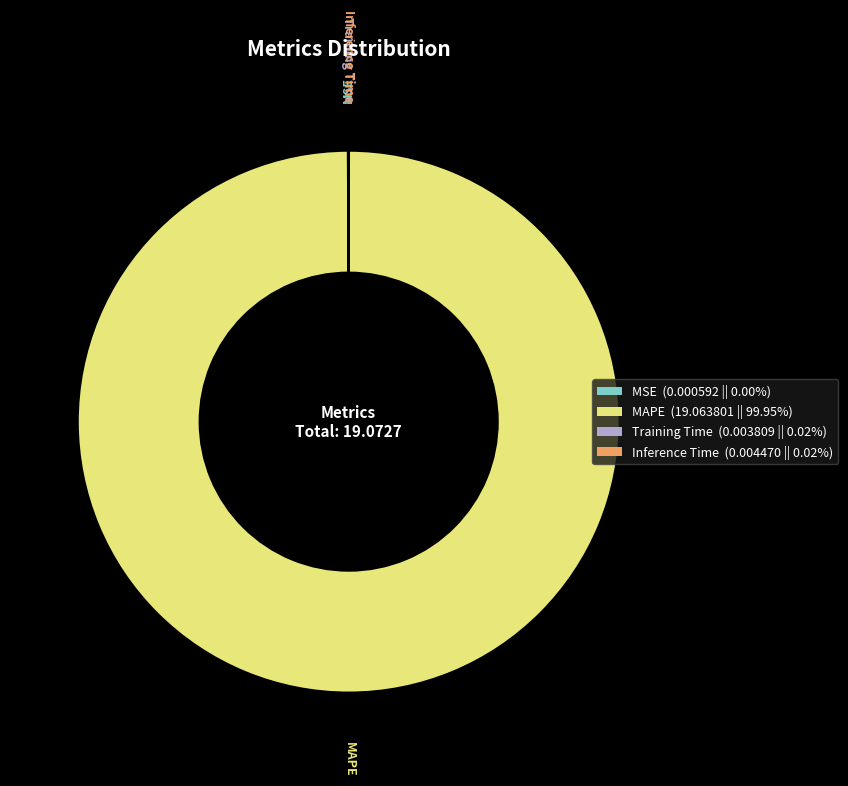

What is the largest slice in the pie chart?

MAPE